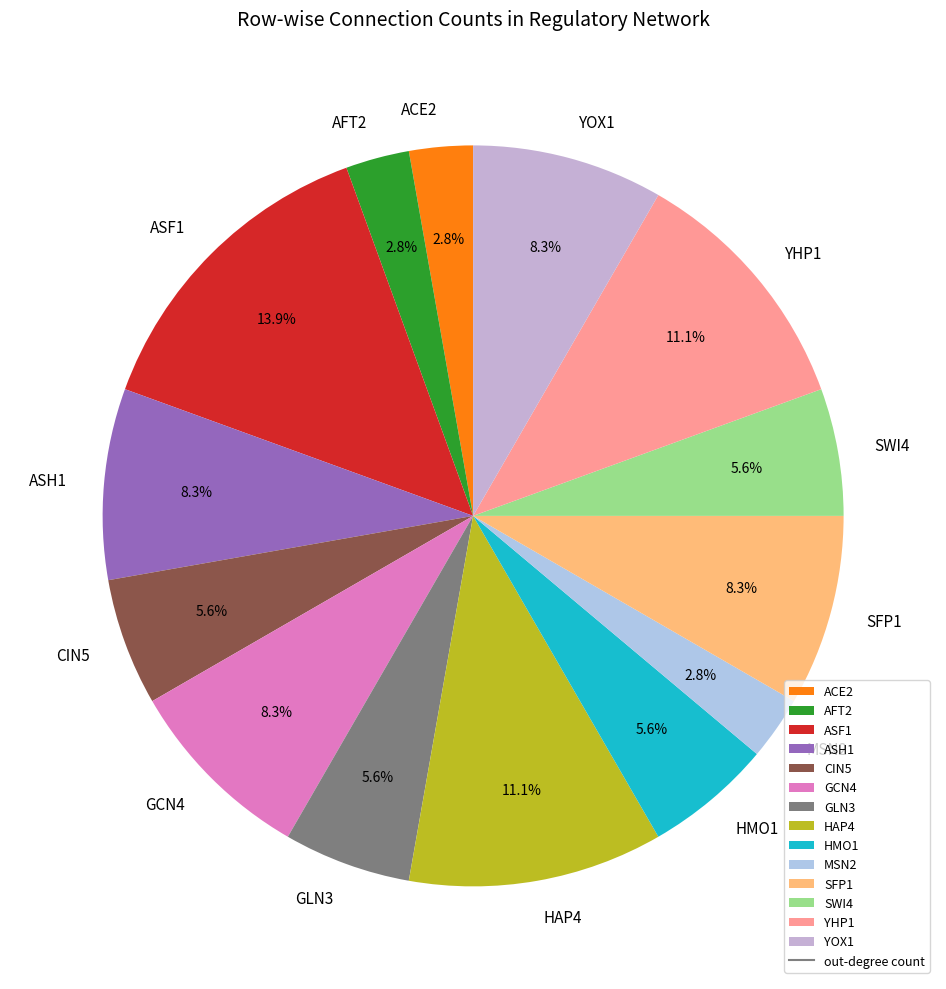

What is the largest slice in the pie chart?

ASF1